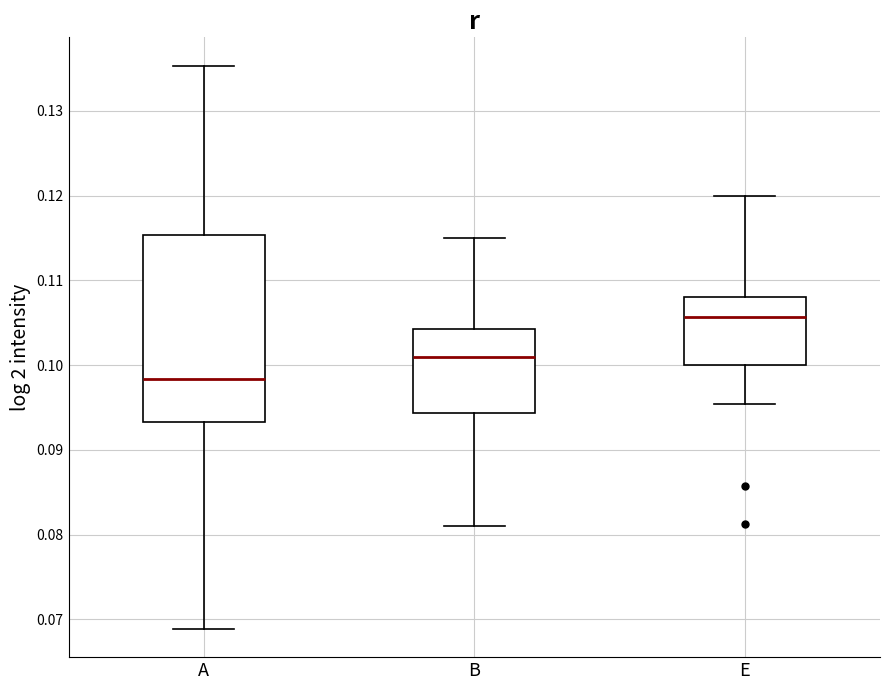

Reading left to right, read every box against the y-axis: the position of its median line, the range the box covers, and the ends of its whiskers. The values are not printed on the chart, so give them approximately, as read against the axis.

A: median 0.098, box 0.093 to 0.115, whiskers 0.069 to 0.135
B: median 0.101, box 0.094 to 0.104, whiskers 0.081 to 0.115
E: median 0.106, box 0.100 to 0.108, whiskers 0.095 to 0.120